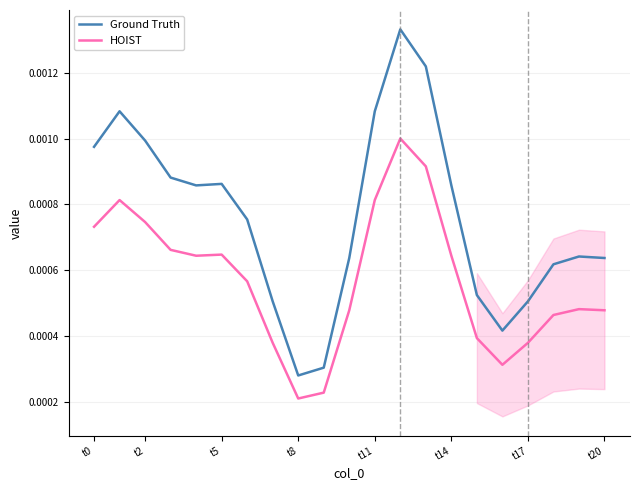

True or false: Ground Truth and HOIST intersect in this chart.

False